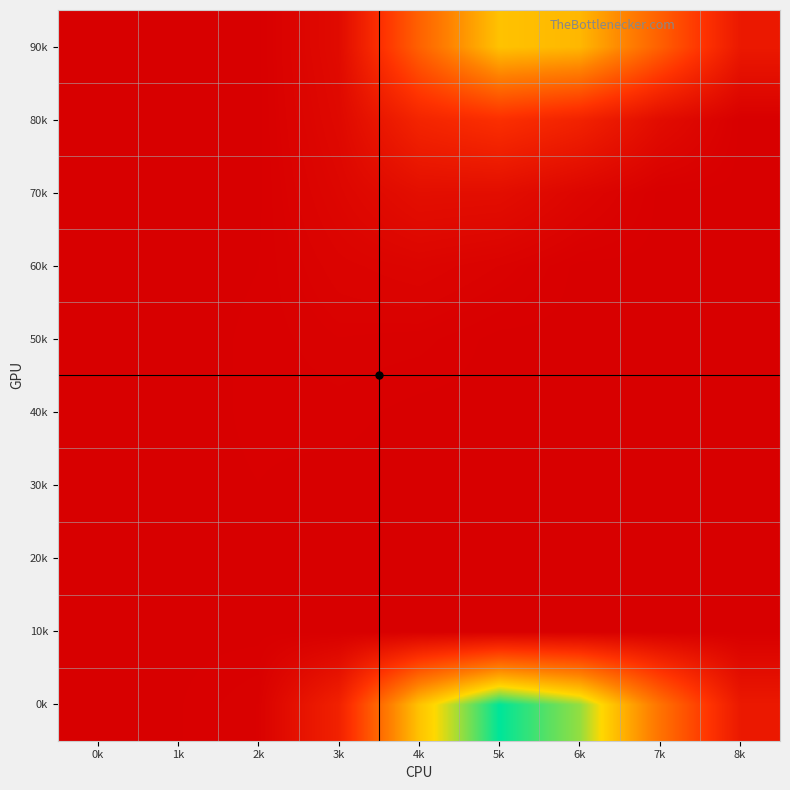

Which series has the largest total across all categories?

0k